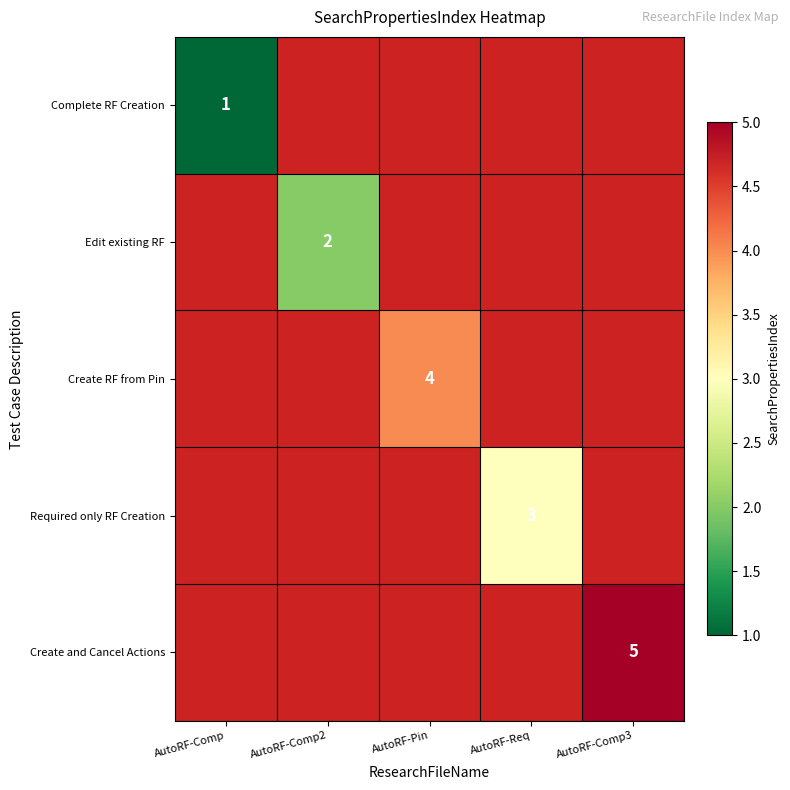

The value of Create and Cancel Actions at AutoRF-Comp3 is 9. True or false?

False